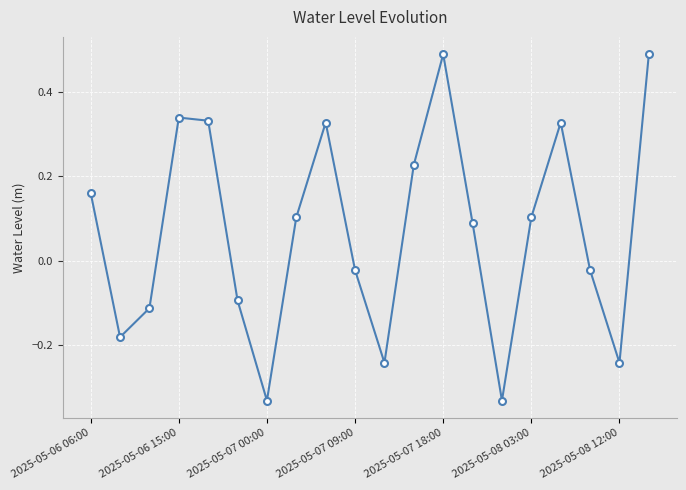

What is the difference between the maximum and minimum values?

0.8